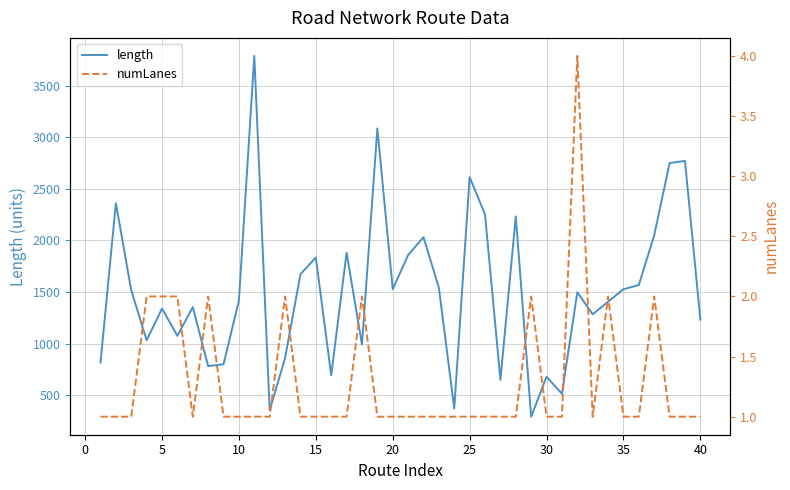

Does the chart display data point markers on the line(s)?

No